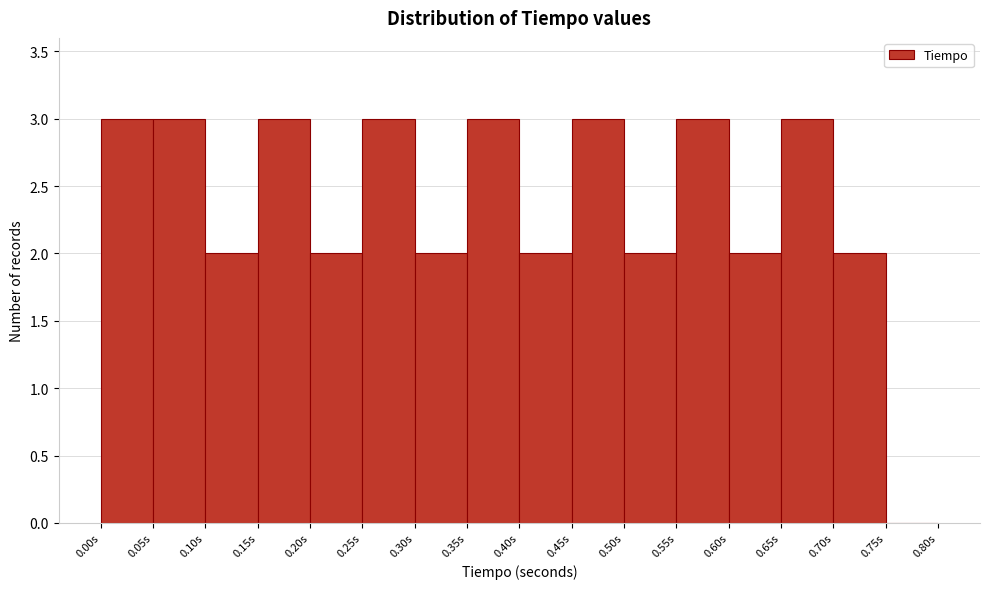

Reading left to right, transcribe this chart: for each bar, give the range it covers on the x-axis and its height. The values are not printed on the chart, so give them approximately, as read against the axis.

0.00 to 0.05: 3
0.05 to 0.10: 3
0.10 to 0.15: 2
0.15 to 0.20: 3
0.20 to 0.25: 2
0.25 to 0.30: 3
0.30 to 0.35: 2
0.35 to 0.40: 3
0.40 to 0.45: 2
0.45 to 0.50: 3
0.50 to 0.55: 2
0.55 to 0.60: 3
0.60 to 0.65: 2
0.65 to 0.70: 3
0.70 to 0.75: 2
0.75 to 0.80: 0